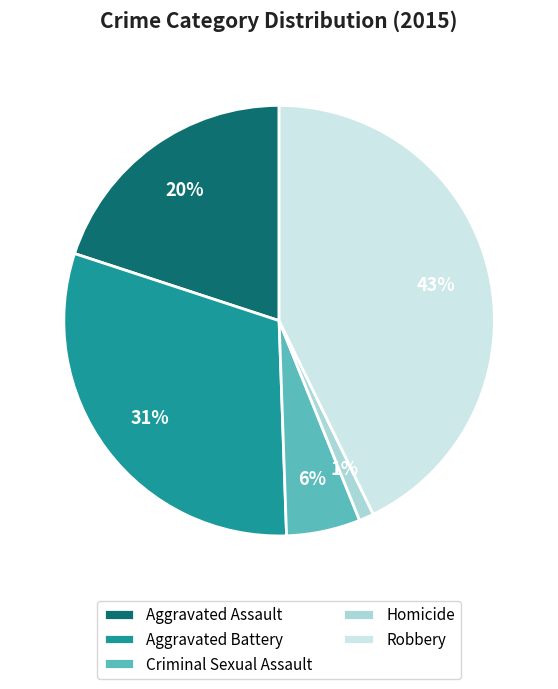

What is the largest slice in the pie chart?

Robbery